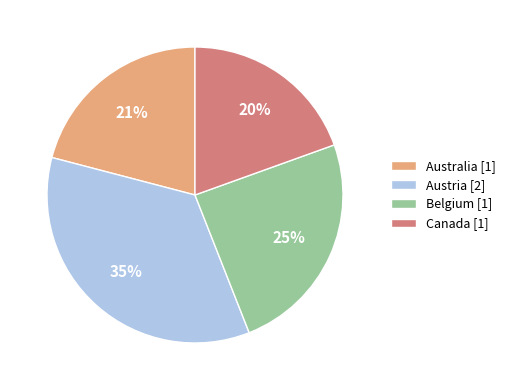

Which has a higher value, Belgium [1] or Canada [1]?

Belgium [1]